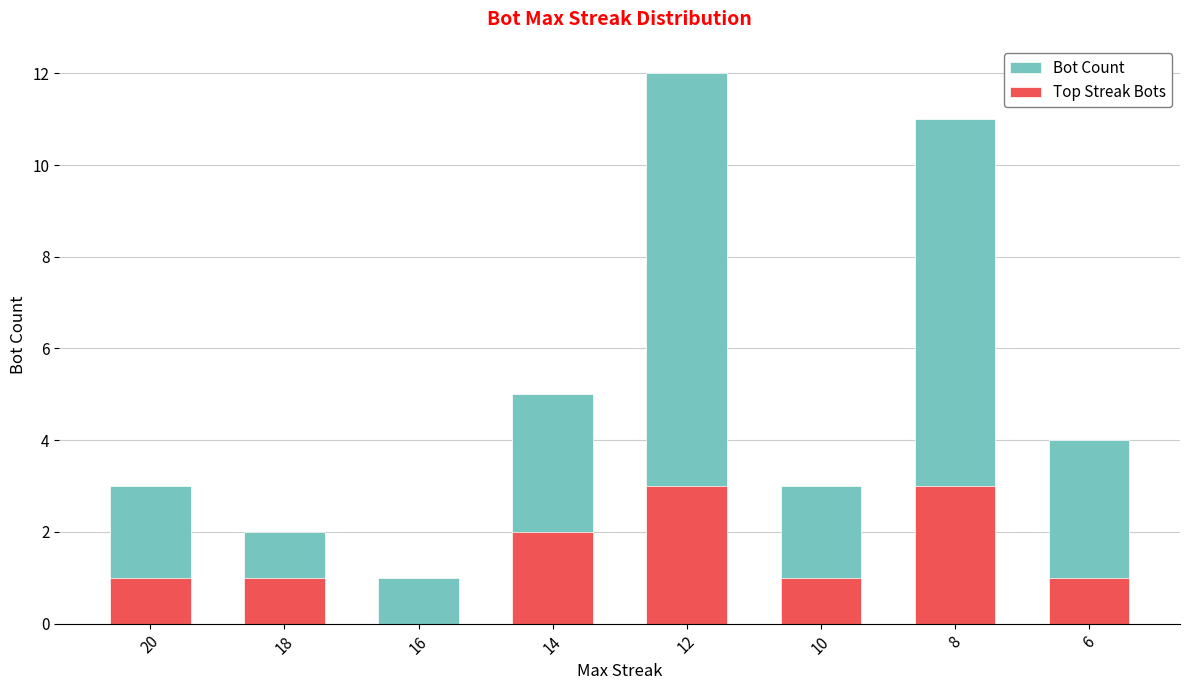

Rank the series by their maximum value, from lowest to highest.

Top Streak Bots, Bot Count